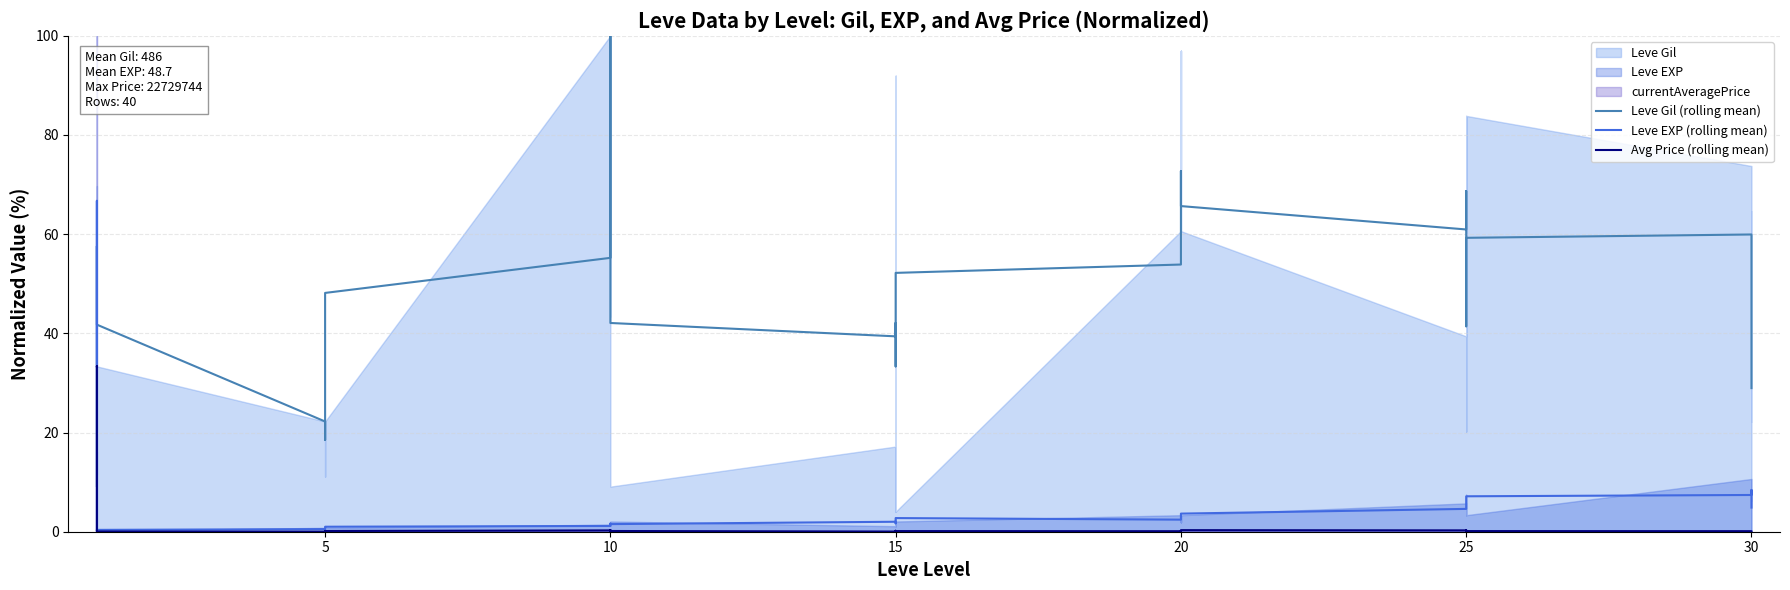

What is the value of the Leve EXP (rolling mean) point at the 34th from the left?

6.1